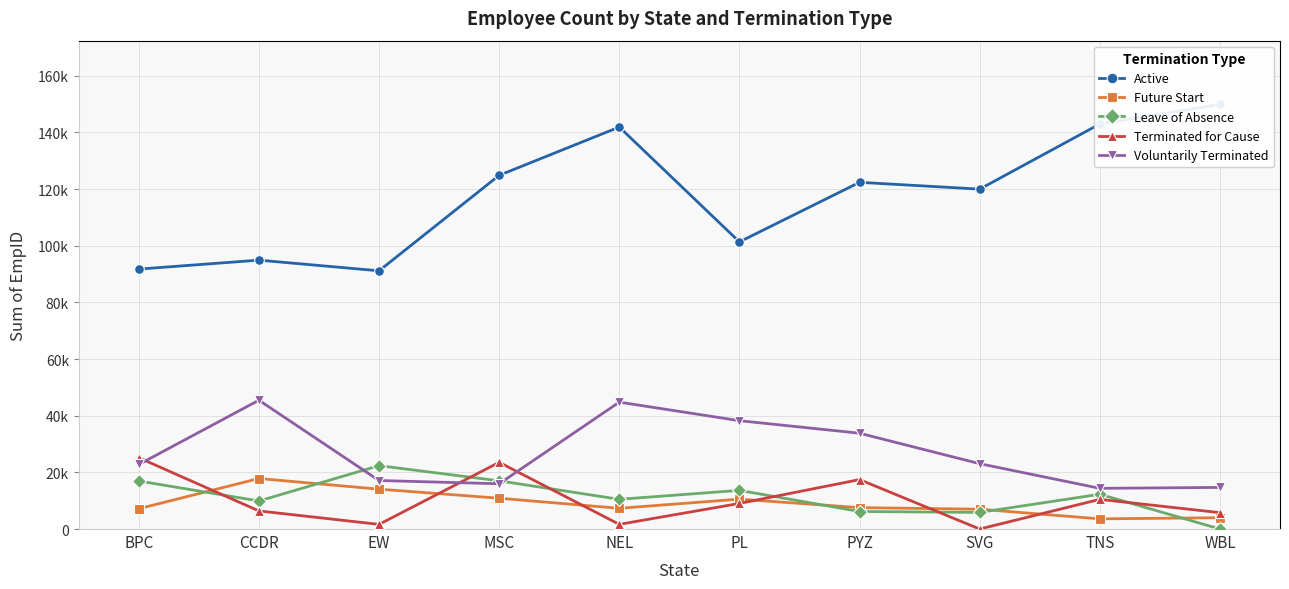

Rank the series at PYZ from lowest to highest value.

Leave of Absence, Future Start, Terminated for Cause, Voluntarily Terminated, Active